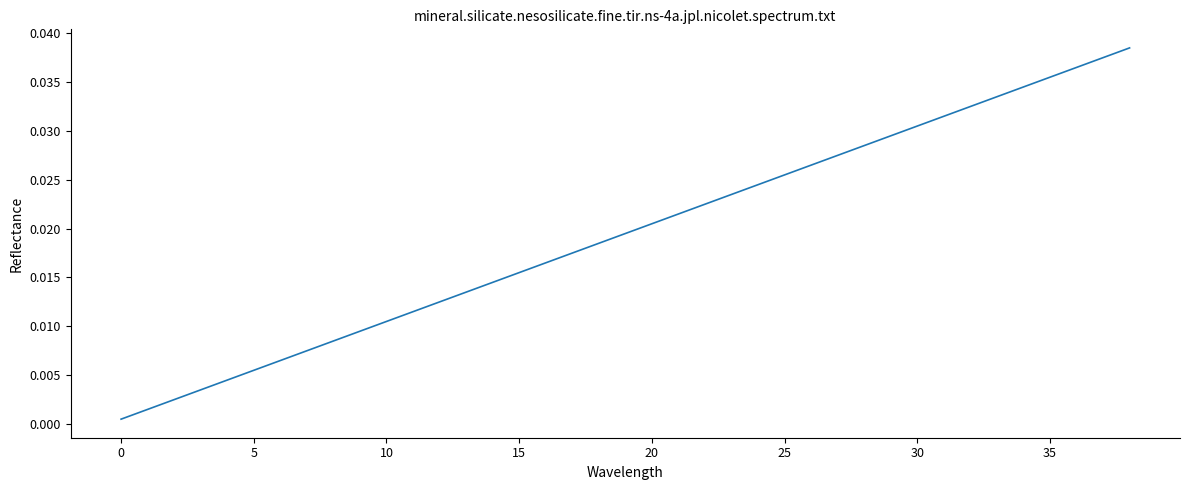

What is the sum of all values?

0.8